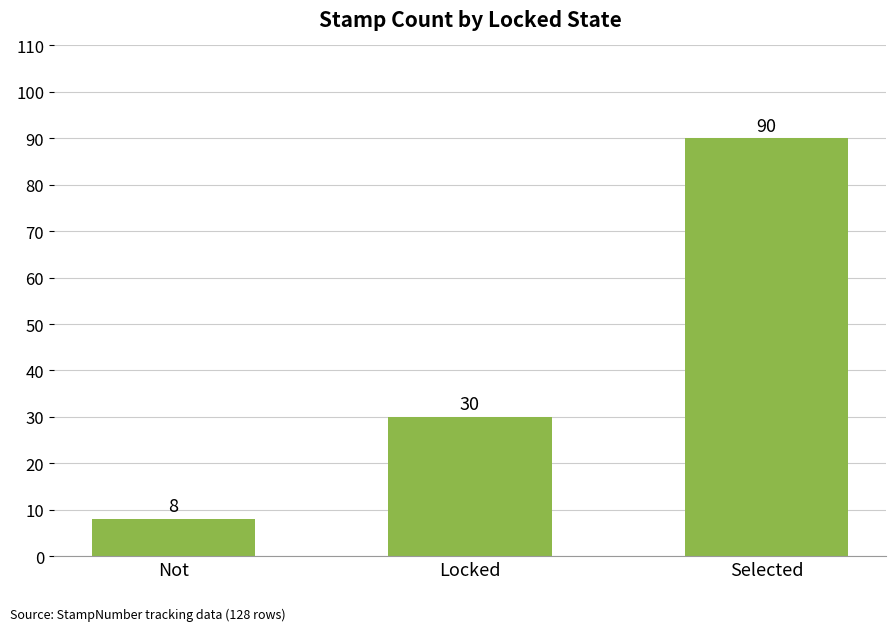

Reading left to right, list all the values displayed in this chart.

8	30	90